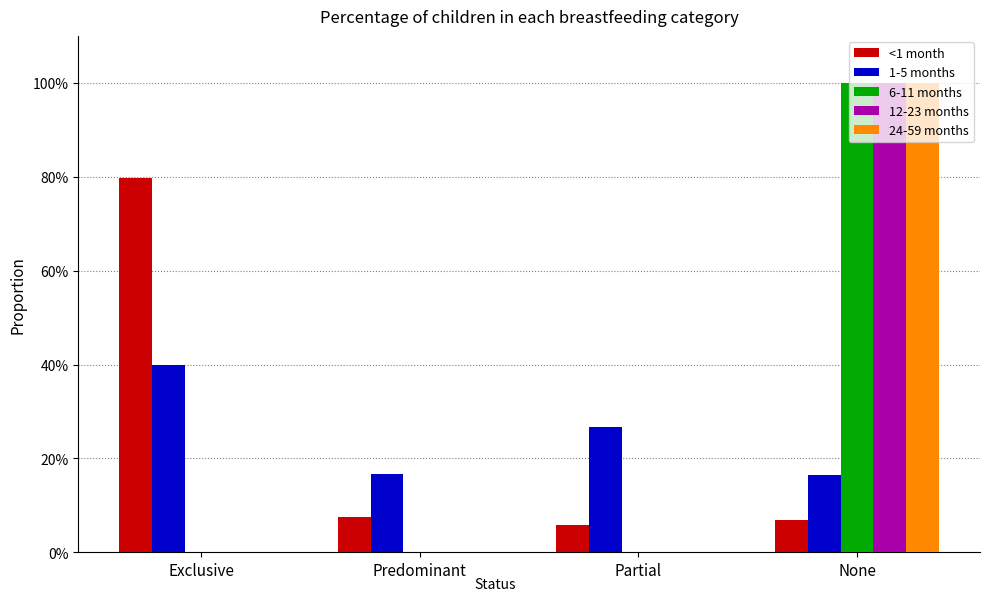

Rank the series at Exclusive from highest to lowest value.

<1 month, 1-5 months, 6-11 months, 12-23 months, 24-59 months